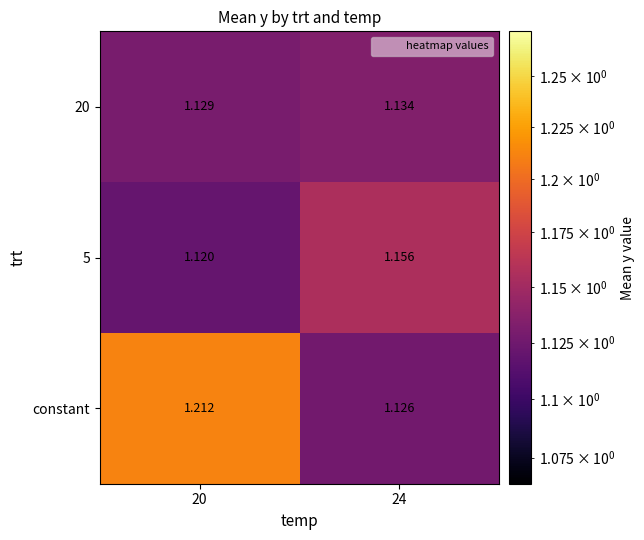

Between 20 and 24, which series saw the biggest shift?

constant